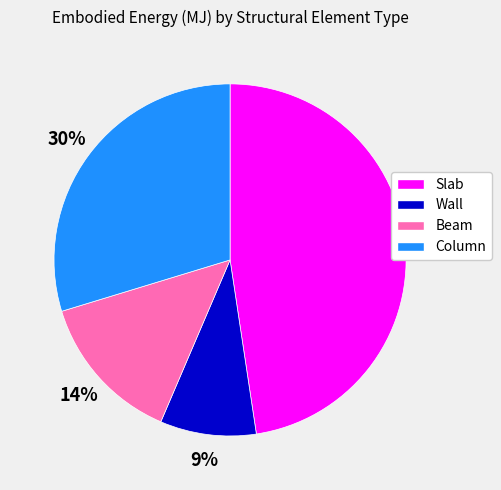

Which has a higher value, Column or Slab?

Slab